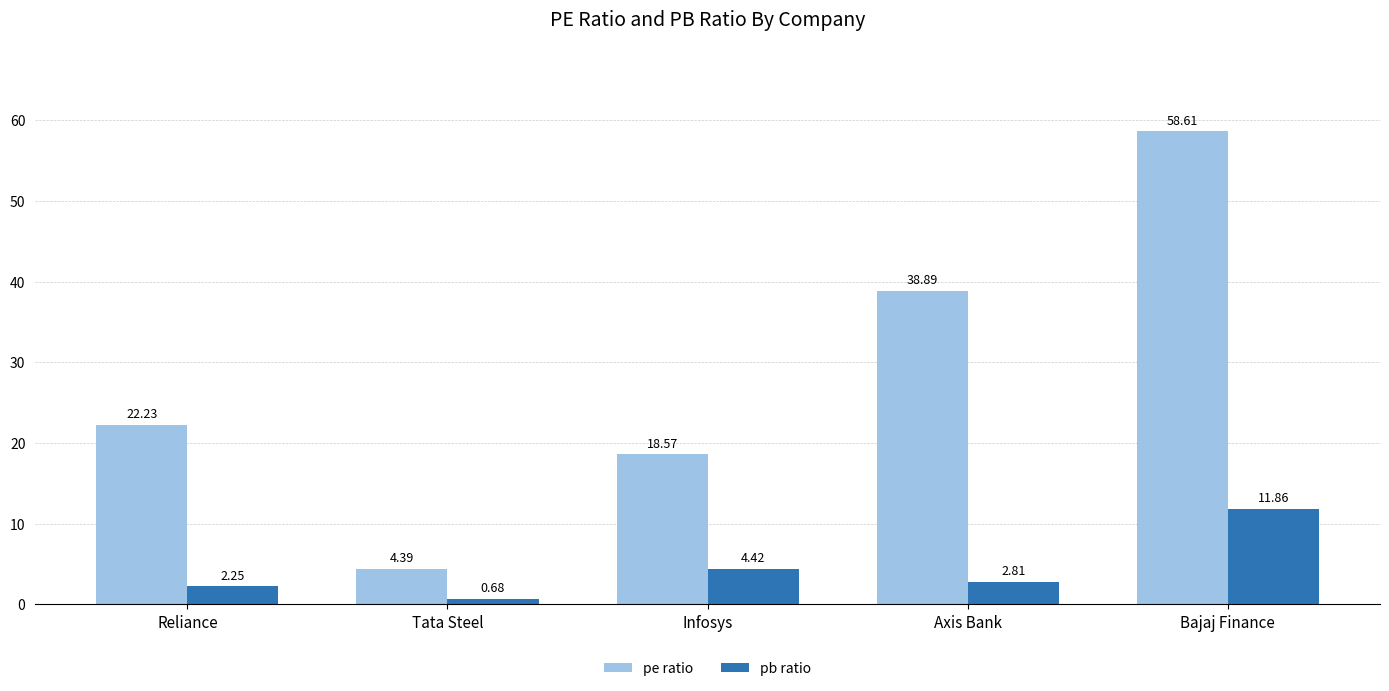

What position from the left is Bajaj Finance?

5